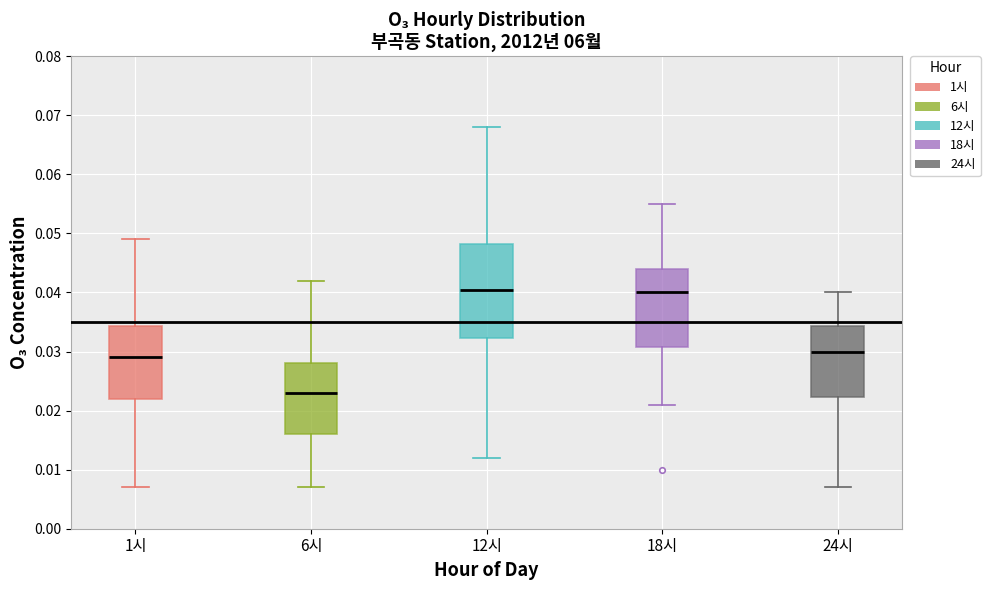

Where does the lower whisker of the box for 6시 end on the y-axis? The values are not printed on the chart, so give them approximately, as read against the axis.

0.007